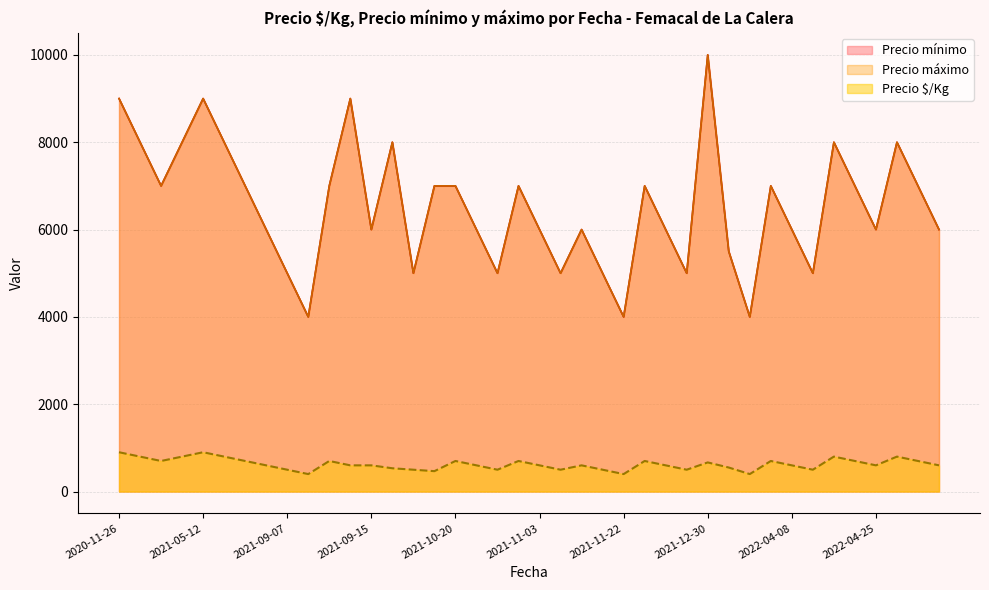

Which series changed the most between 2022-01-26 and 2021-11-03?

Precio mínimo